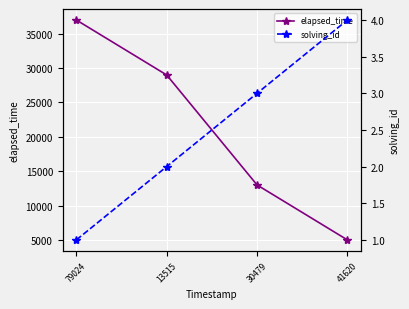

The value of elapsed_time at 79024 is 53435. True or false?

False